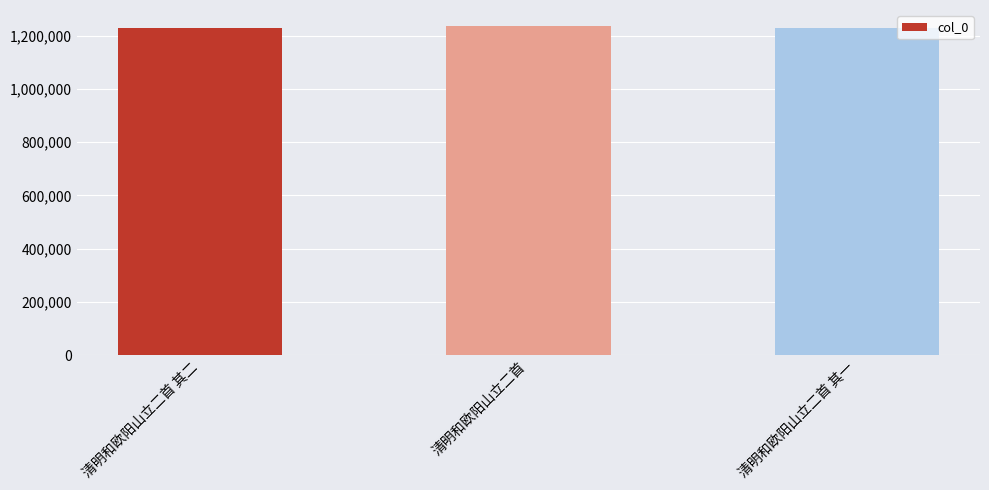

What is the difference between the second highest and minimum values?

1